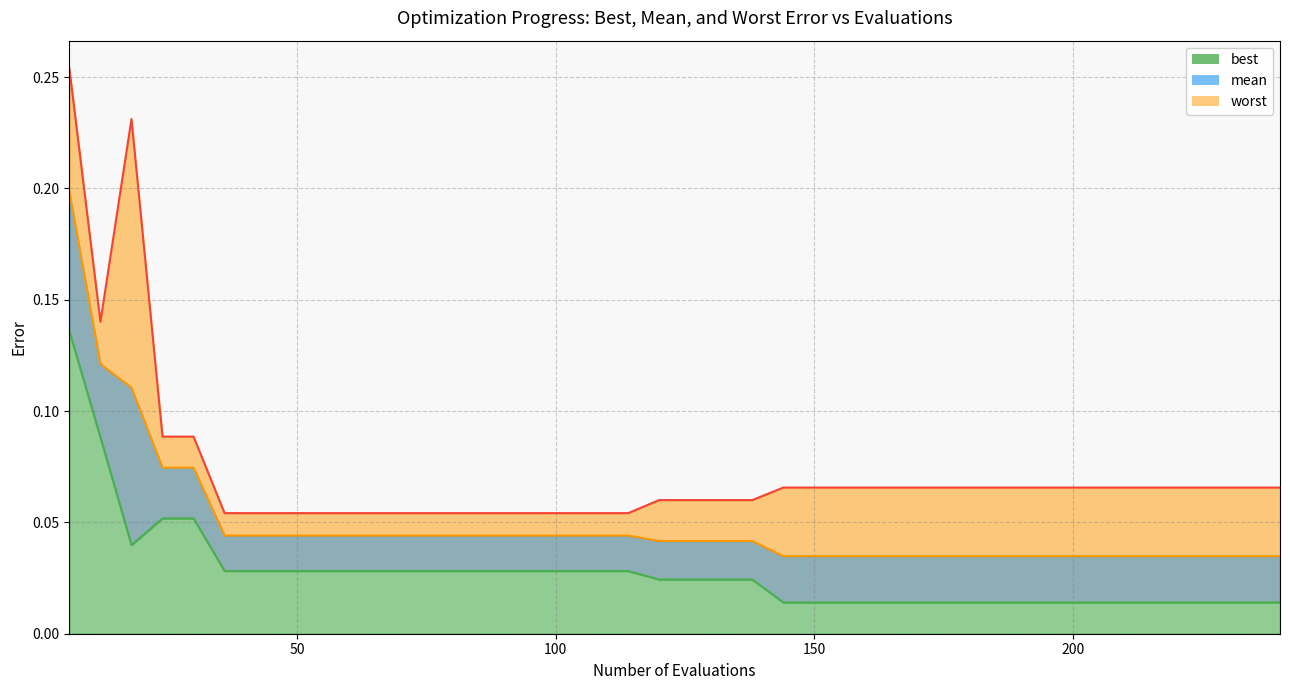

How many lines are shown in the chart?

3